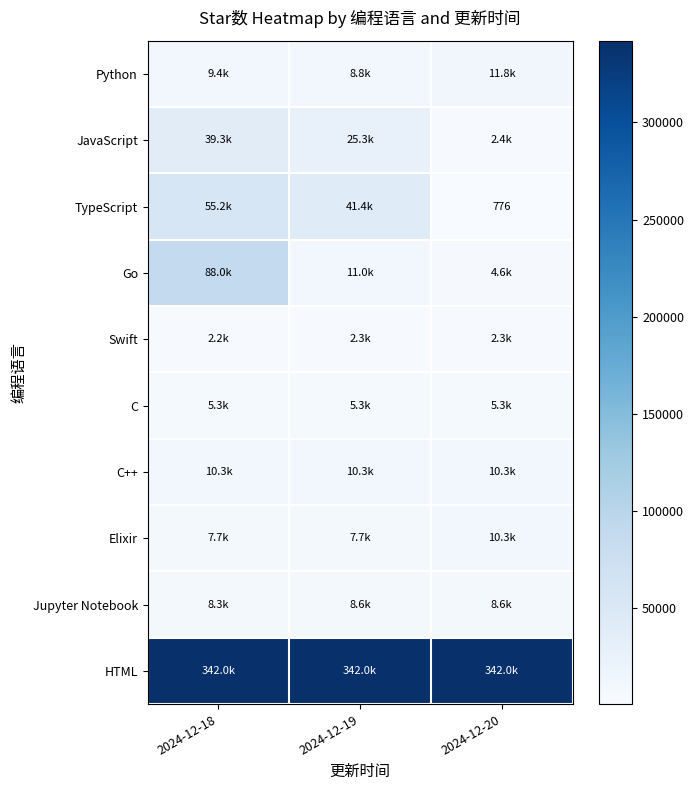

At which category is the sum across all series the highest?

2024-12-18